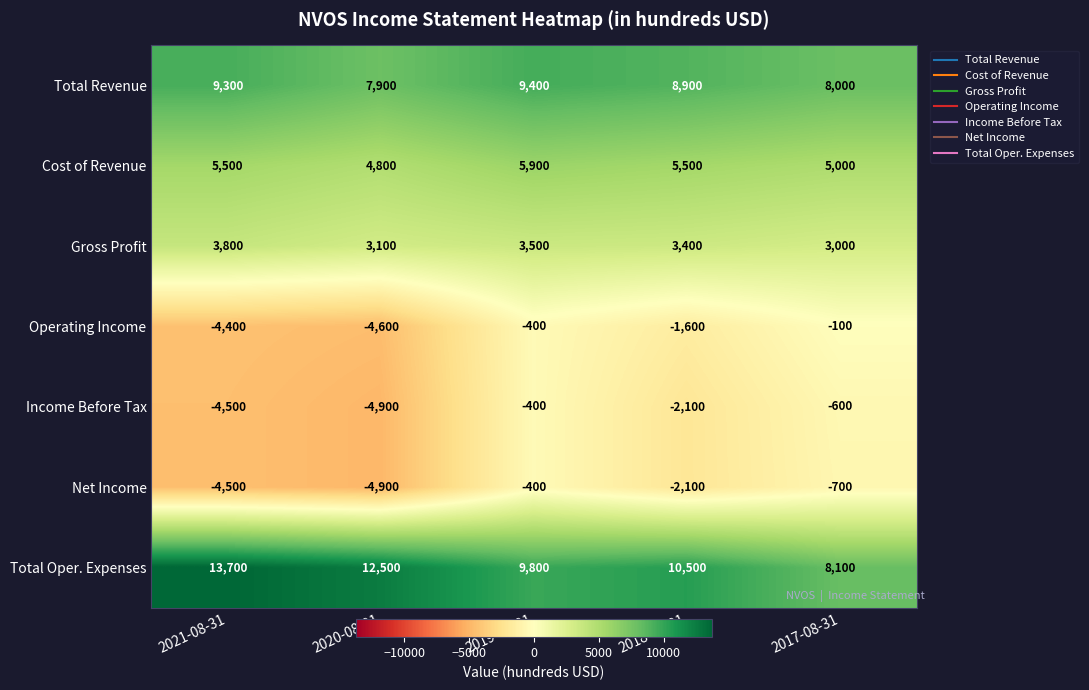

What is the total value across all series at 2020-08-31?

13900